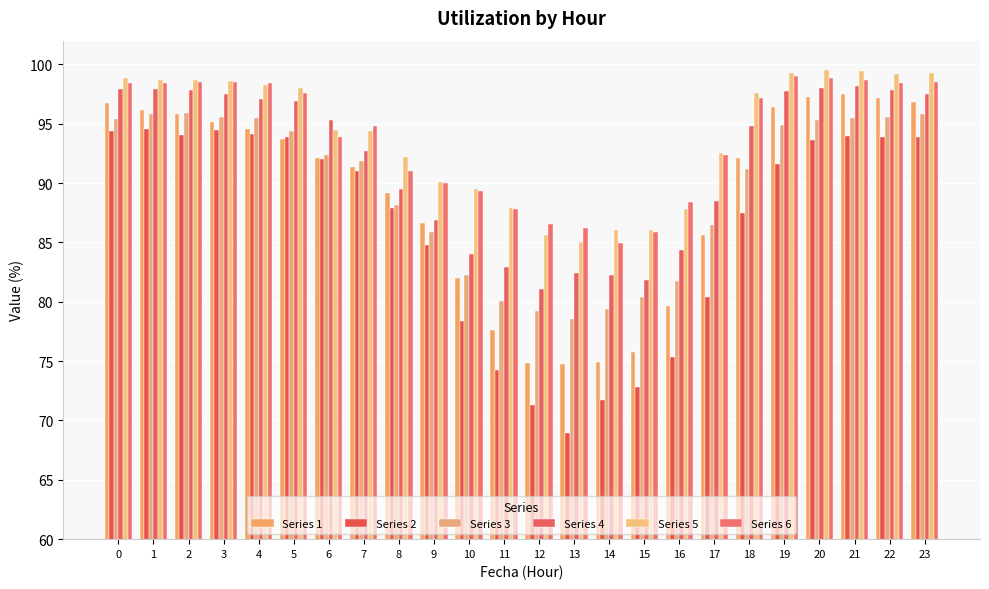

How many distinct data groups are displayed?

6